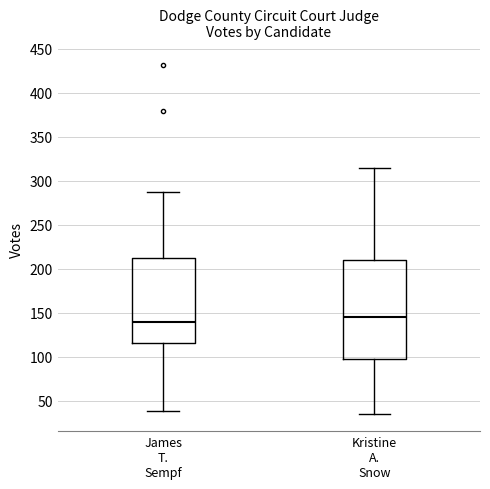

Which box's median line is the lowest?

James T. Sempf